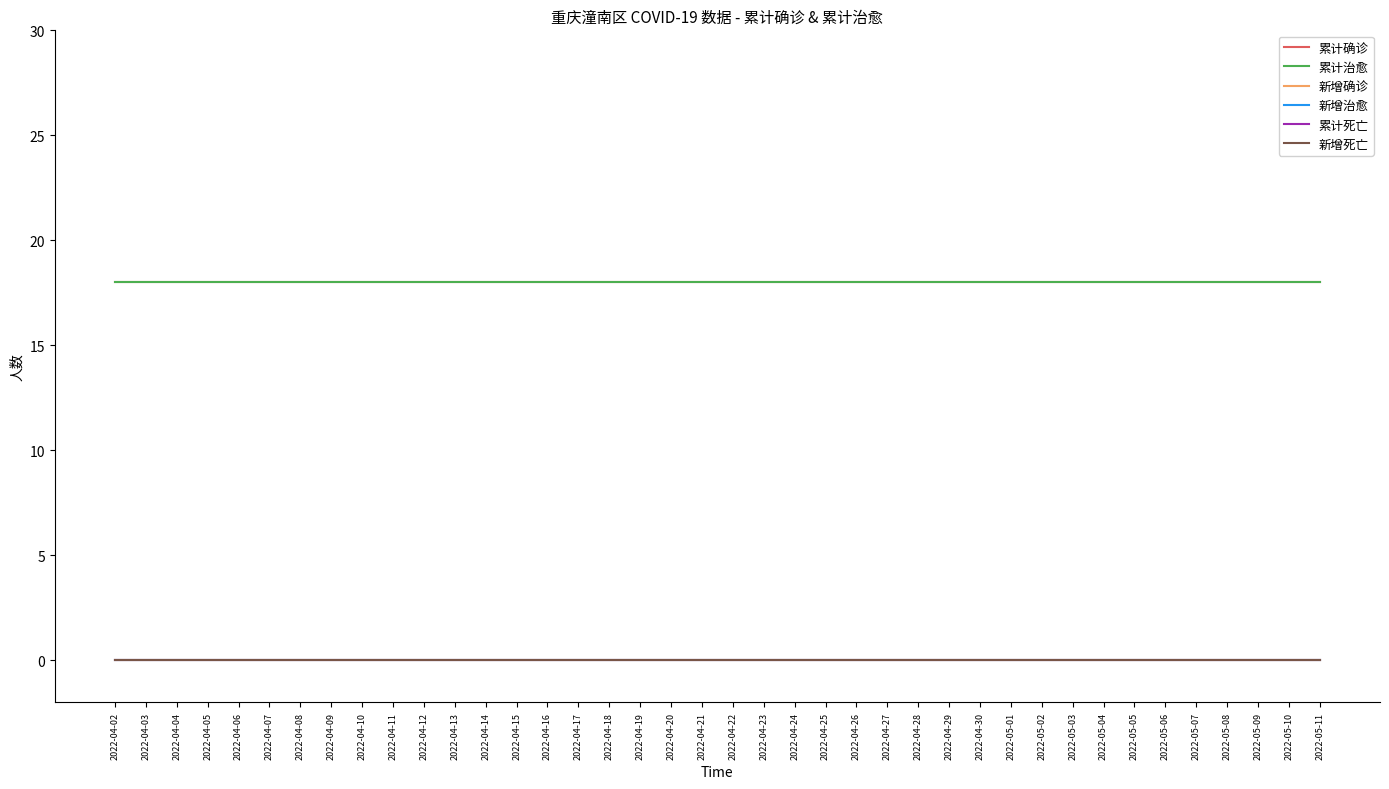

What is the label of the 38th point from the right?

2022-04-04